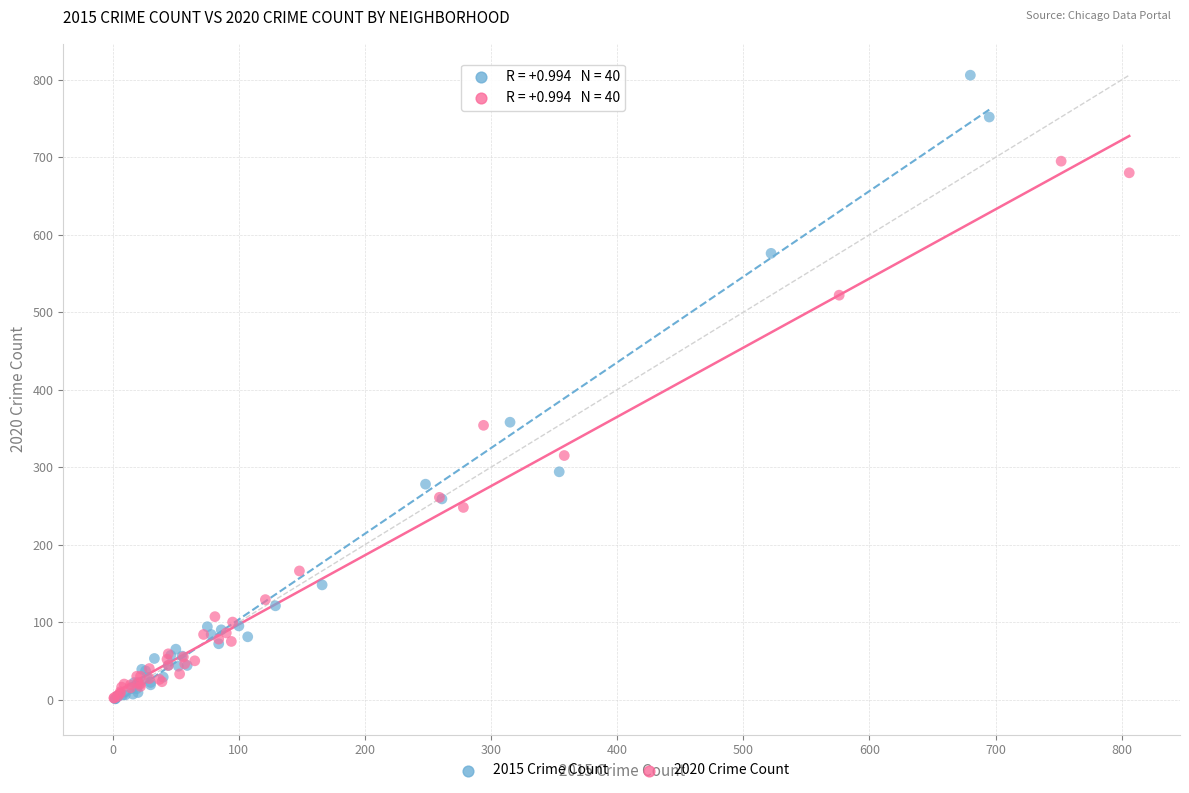

Which series has the widest spread of Y values?

2015 Crime Count